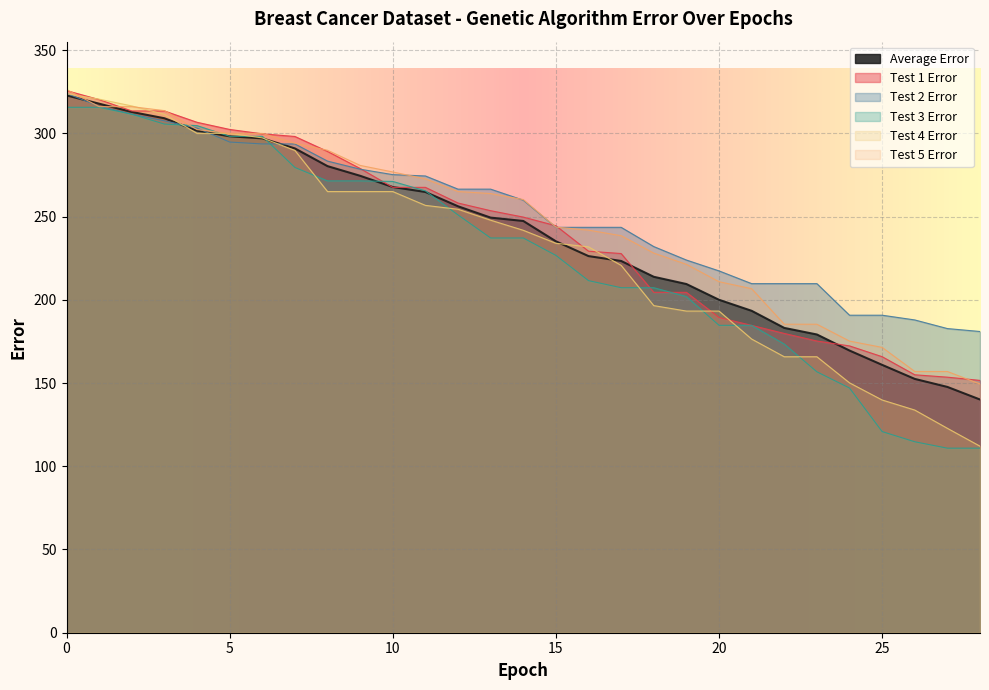

Where do Test 2 Error and Test 5 Error first cross each other?

0 and 1